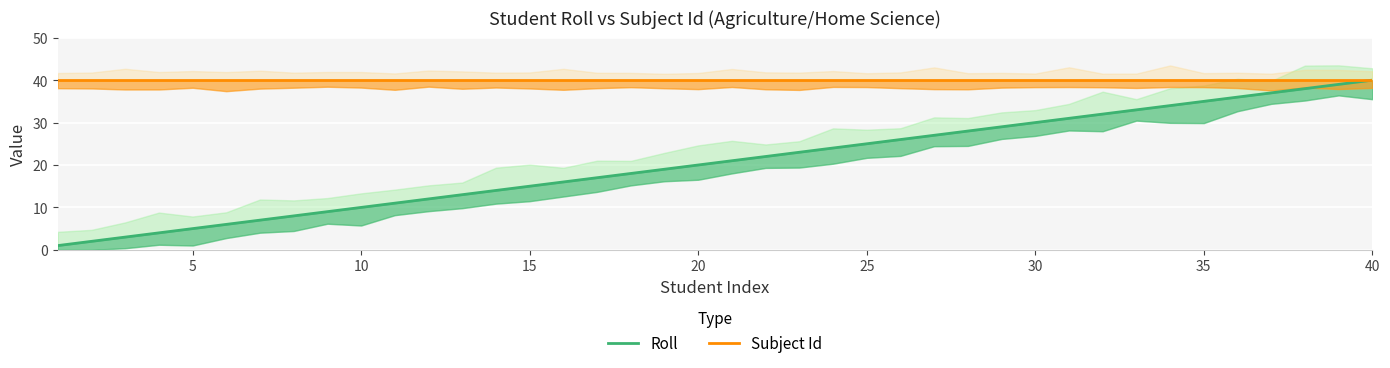

At how many categories does at least one series exceed 3?

40